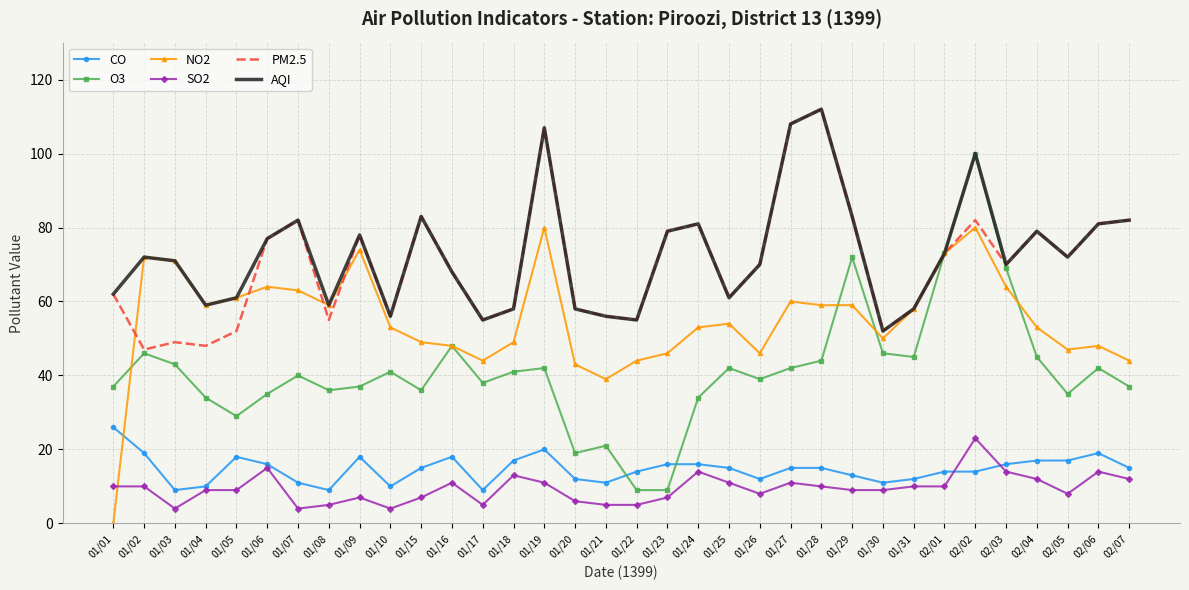

What is the lowest value of the CO series?

9